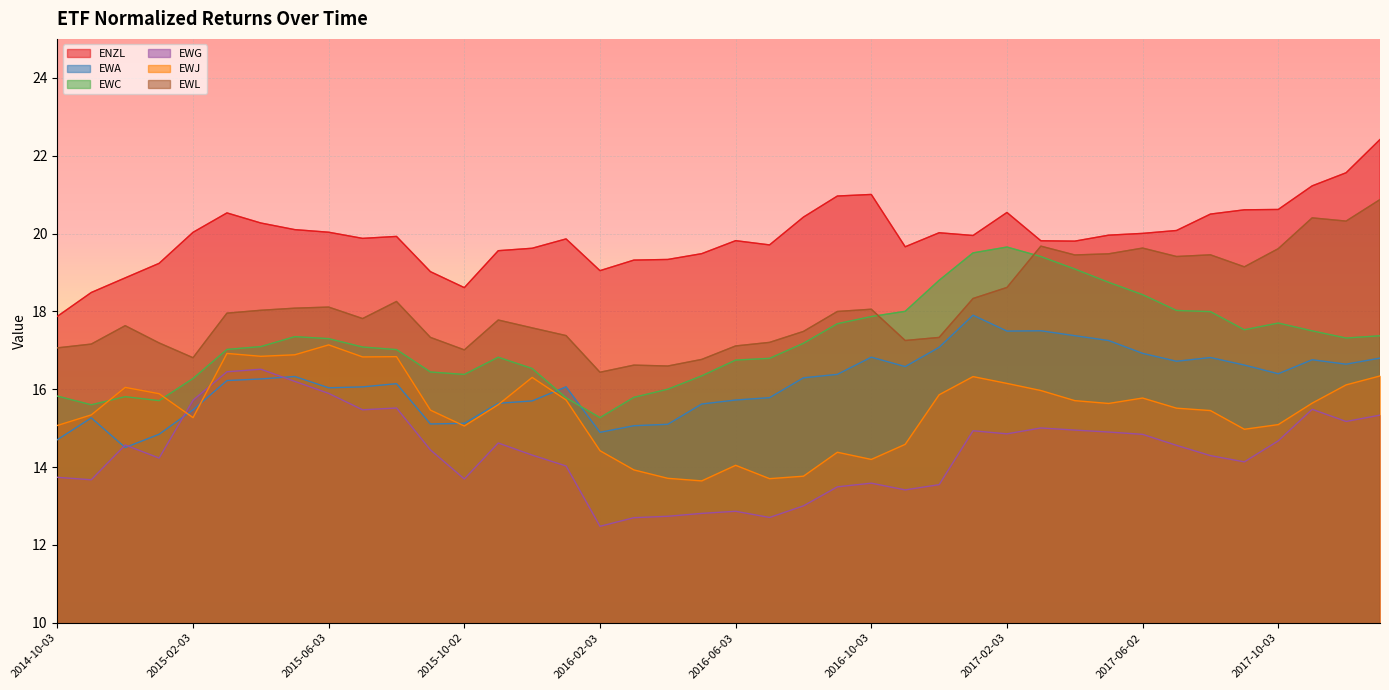

Is it true that EWJ equals 19.8 at 2016-11-03?

False